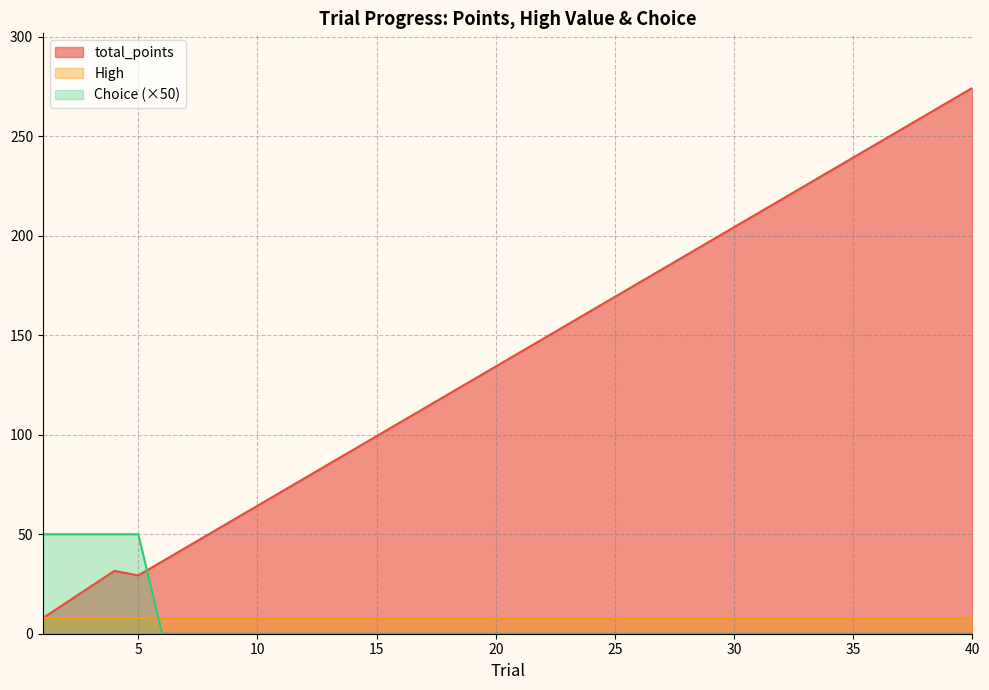

Between 11 and 23, which series saw the biggest shift?

total_points